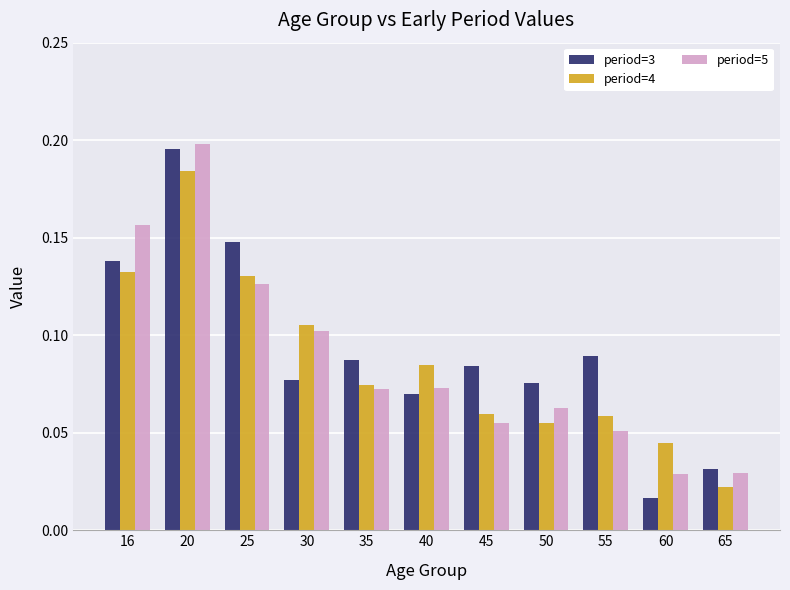

What is the sum of all period=3 values?

1.0